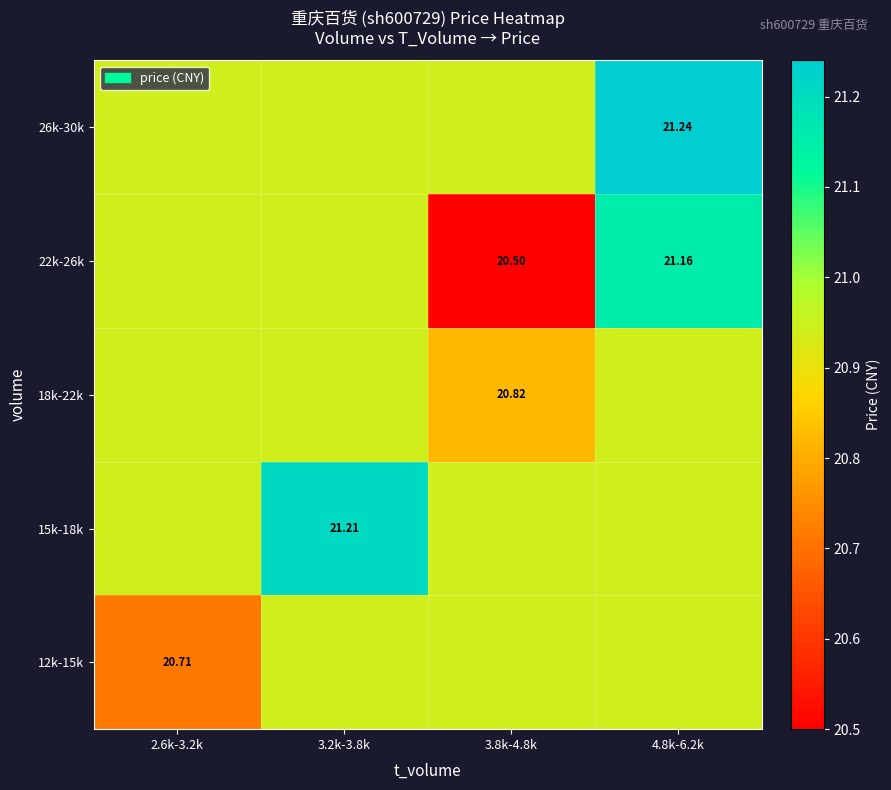

How many series are shown in this chart?

5